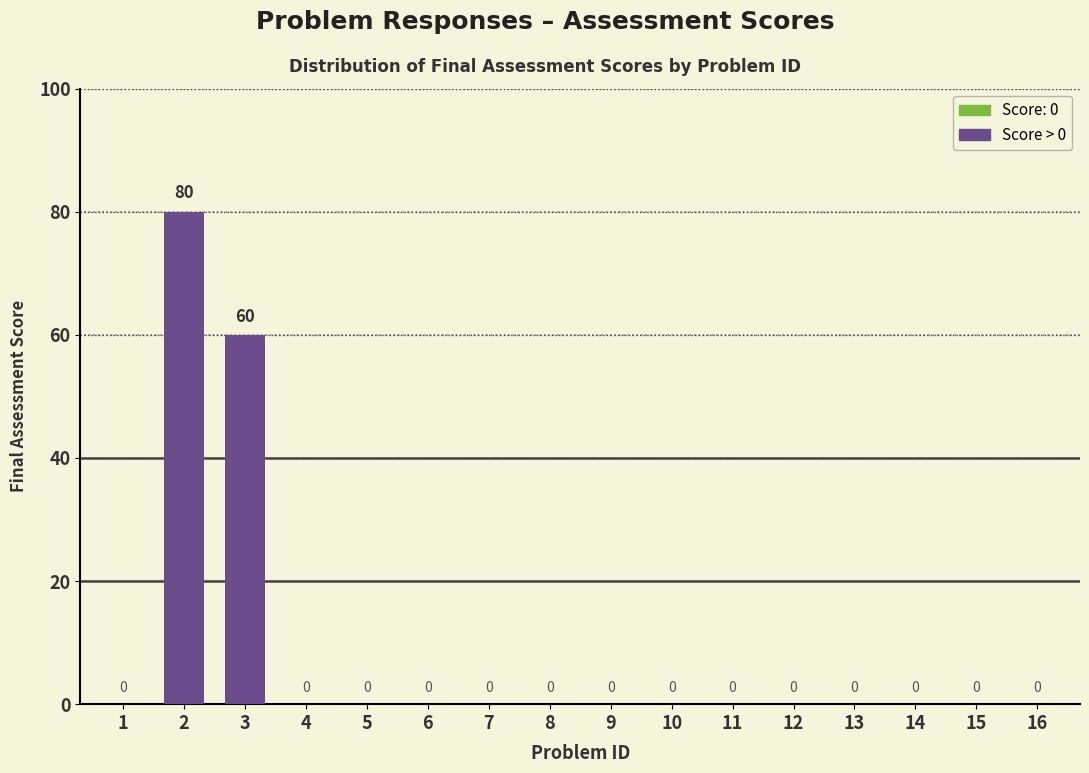

What is the greatest value displayed?

80